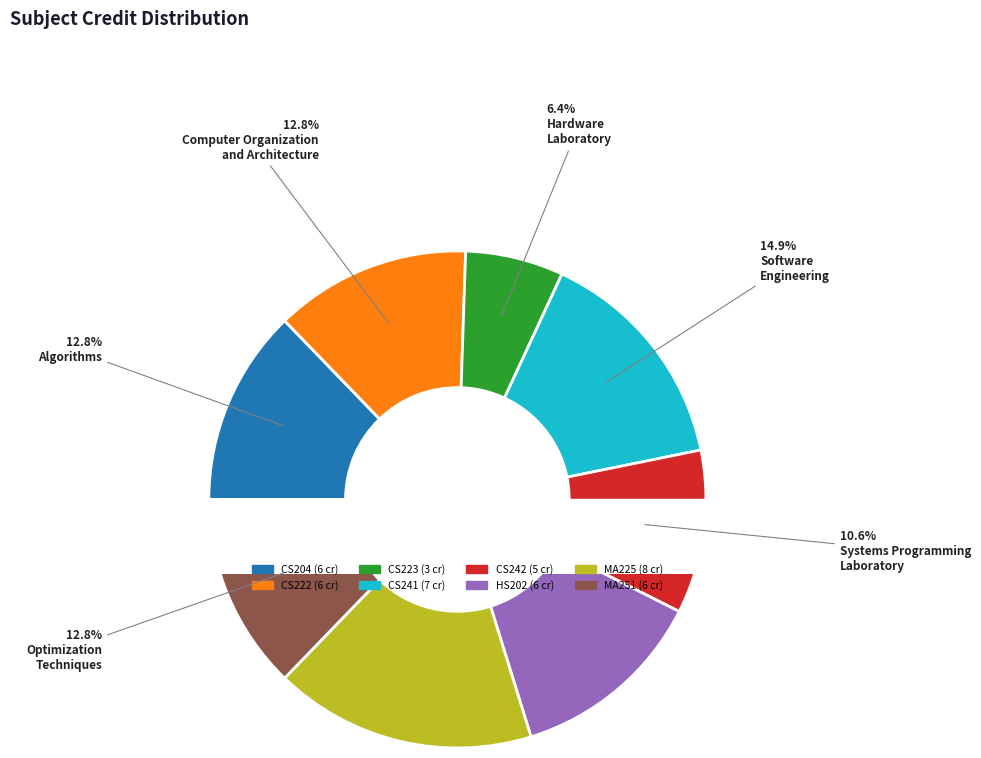

What is the change in value from Probability Theory and
Random Processes to Optimization
Techniques?

-2